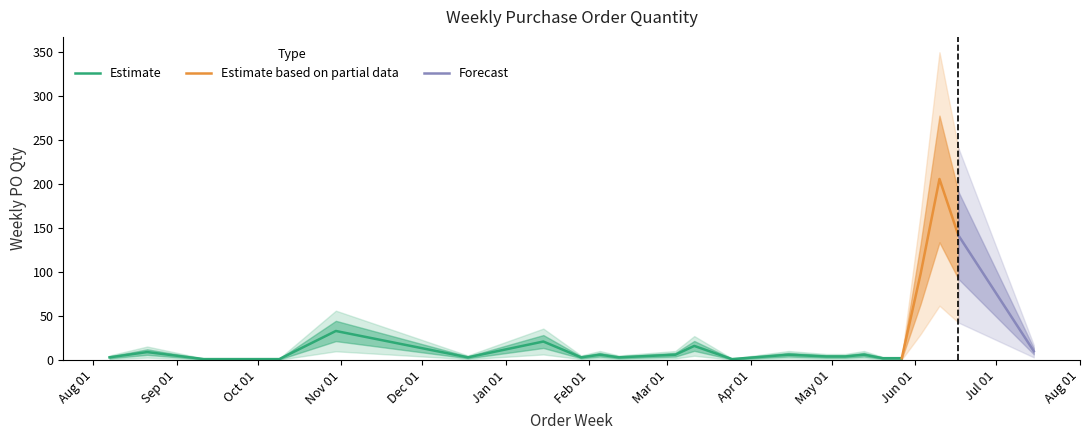

Approximately how many times larger is the value at 2024-05-13 compared to 2024-03-04?

1.0